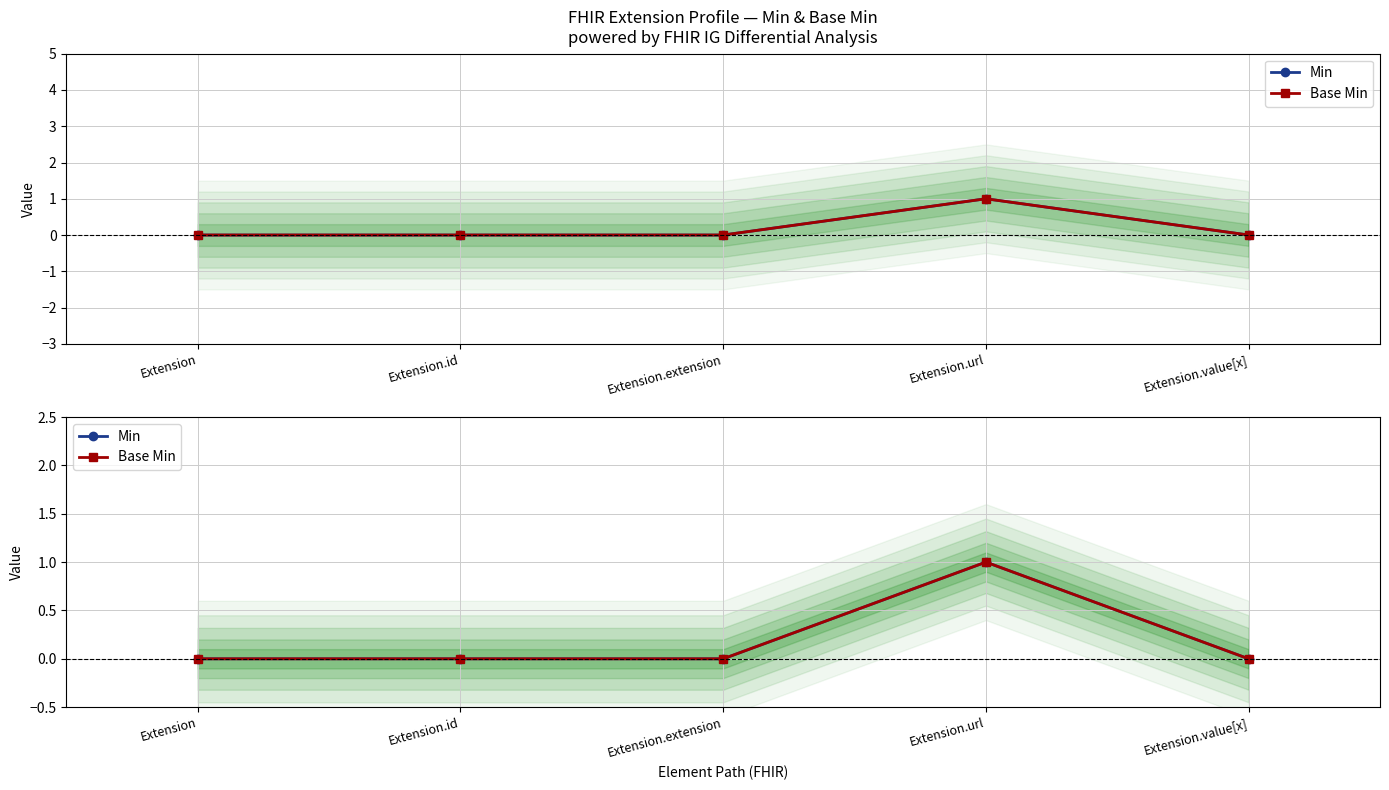

Does the chart display data point markers on the line(s)?

Yes